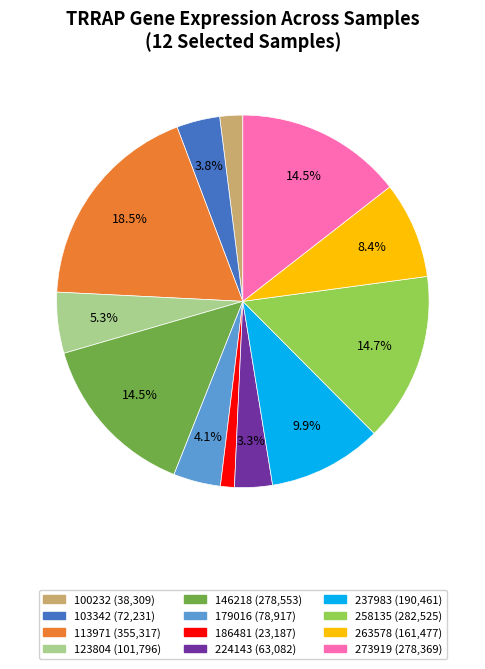

Which slice is the smallest?

186481